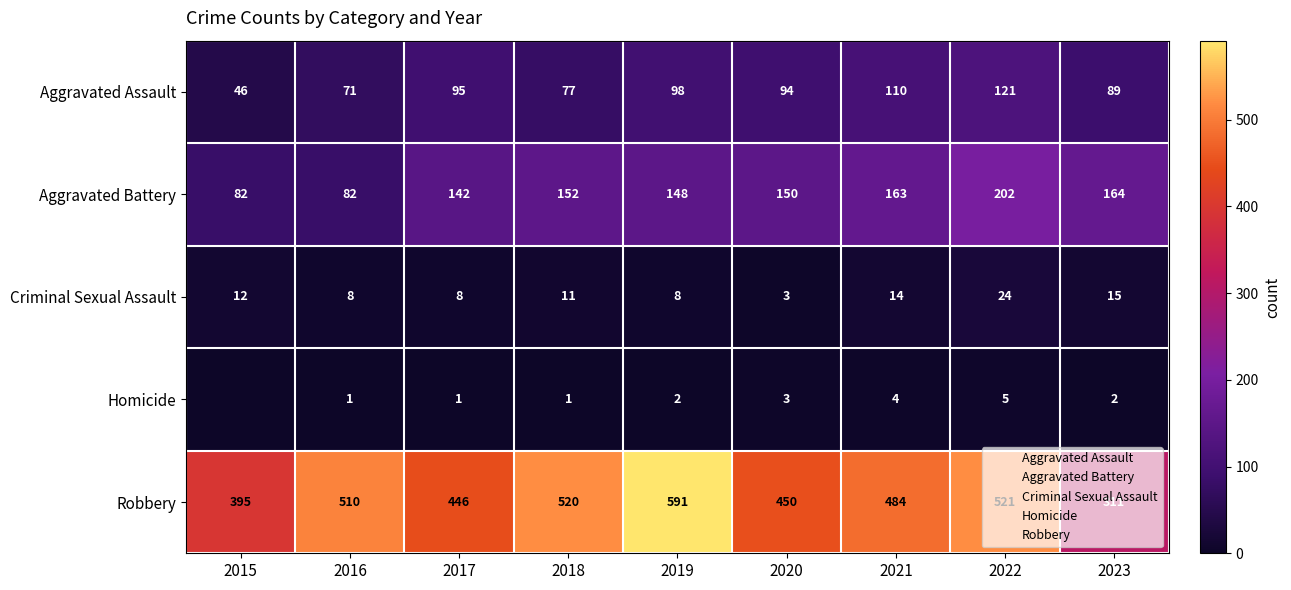

Which category has the highest value across all series?

2019